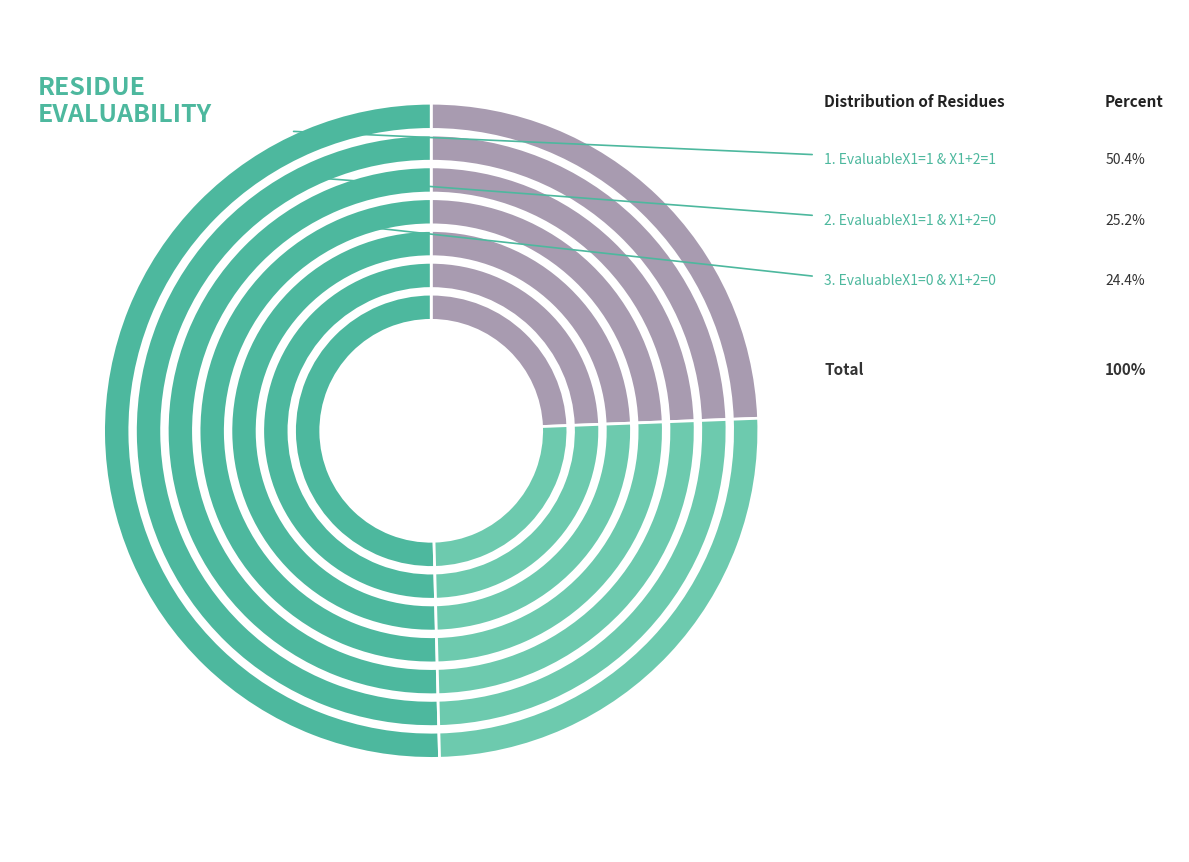

Rank the categories by value from lowest to highest.

EvaluableX1=0 & EvaluableX1+2=0, EvaluableX1=1 & EvaluableX1+2=0, EvaluableX1=1 & EvaluableX1+2=1